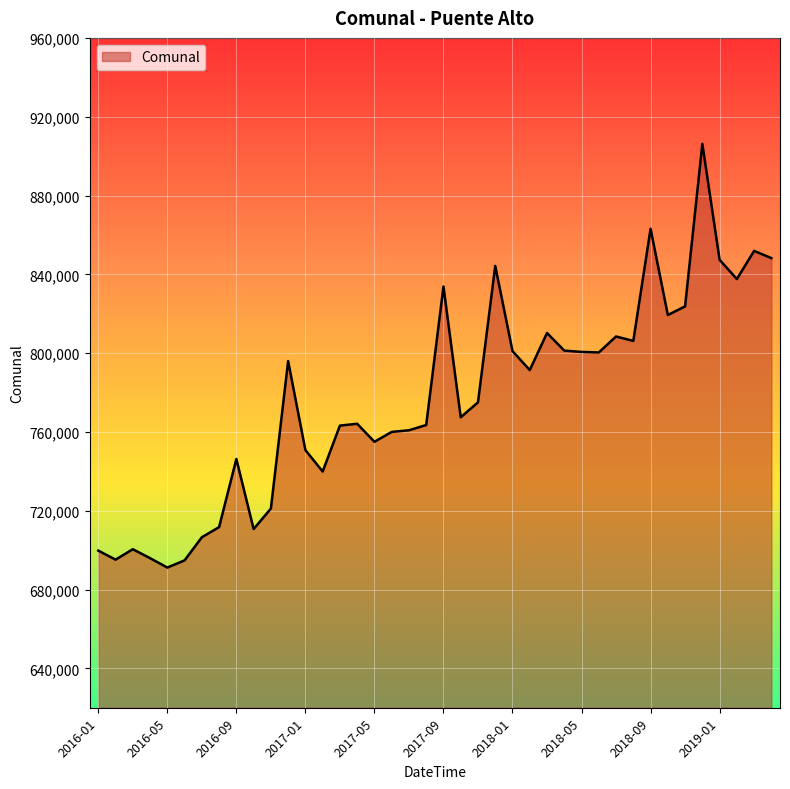

What is the average value?

776609